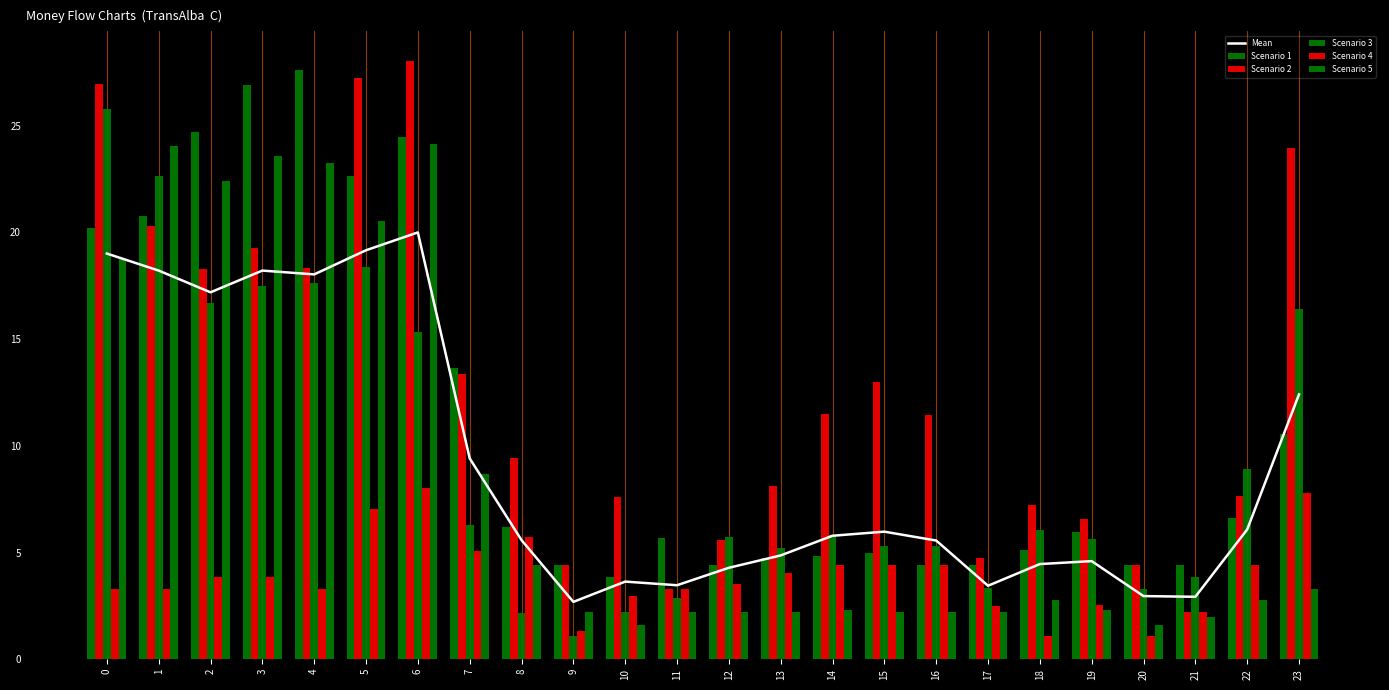

What is the difference between the maximum and minimum values in the Scenario 4 series?

6.9